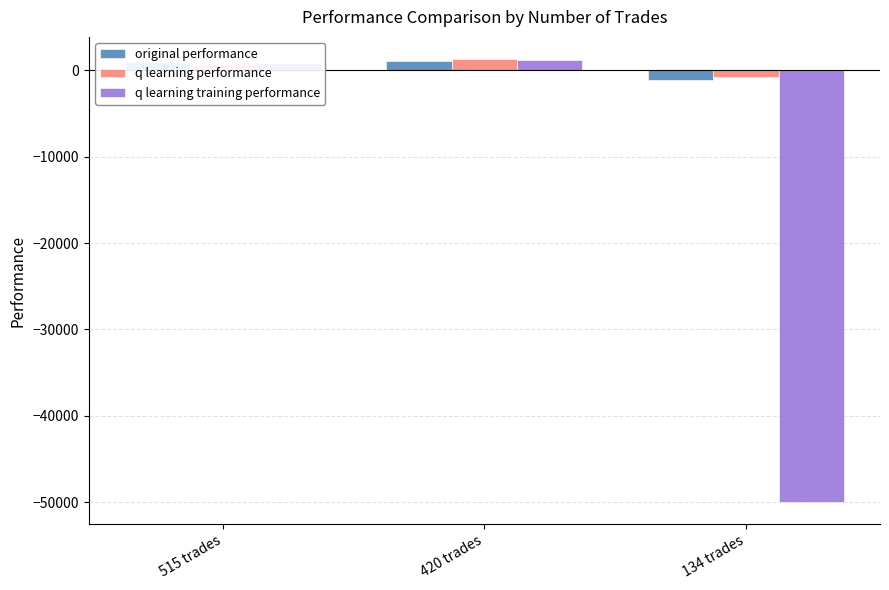

Which series has the widest spread of values?

q learning training performance